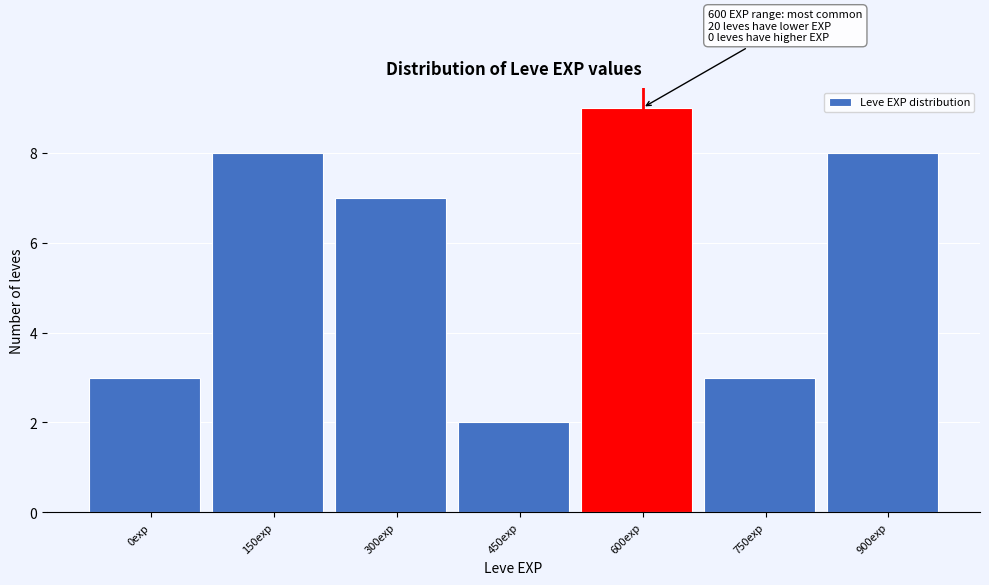

Reading right to left, what are all the values shown in this chart?

900exp=8	750exp=3	600exp=9	450exp=2	300exp=7	150exp=8	0exp=3